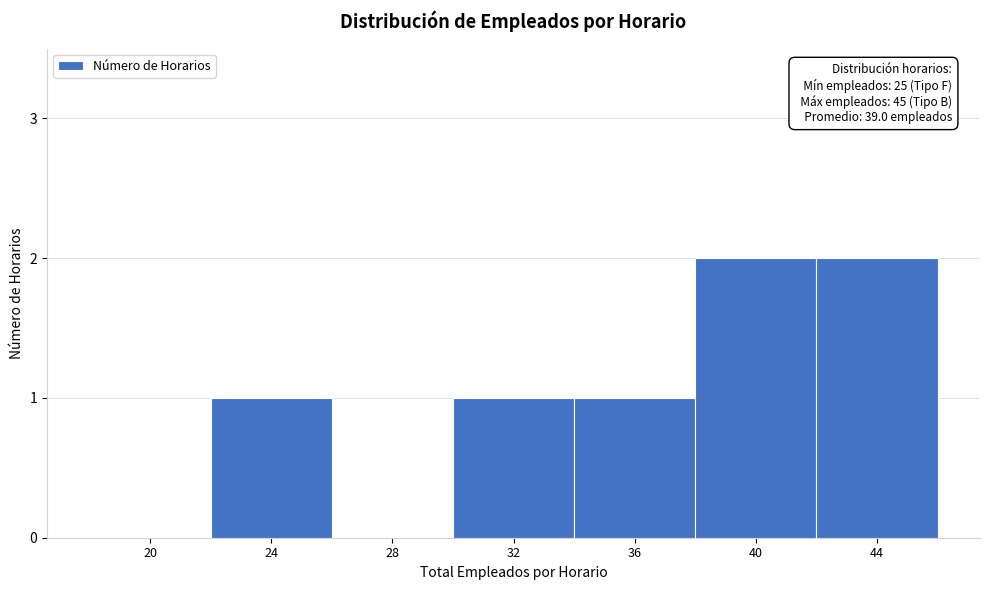

Reading right to left, what are all the values shown in this chart?

44=2	40=2	36=1	32=1	28=0	24=1	20=0